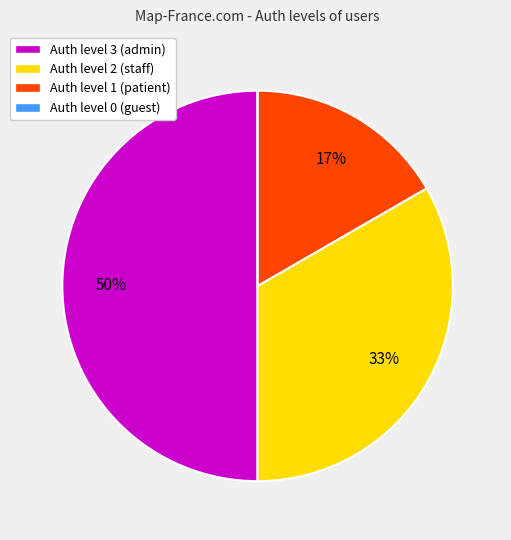

To the nearest percent, what percentage of the pie is Auth level 1 (patient)?

17%